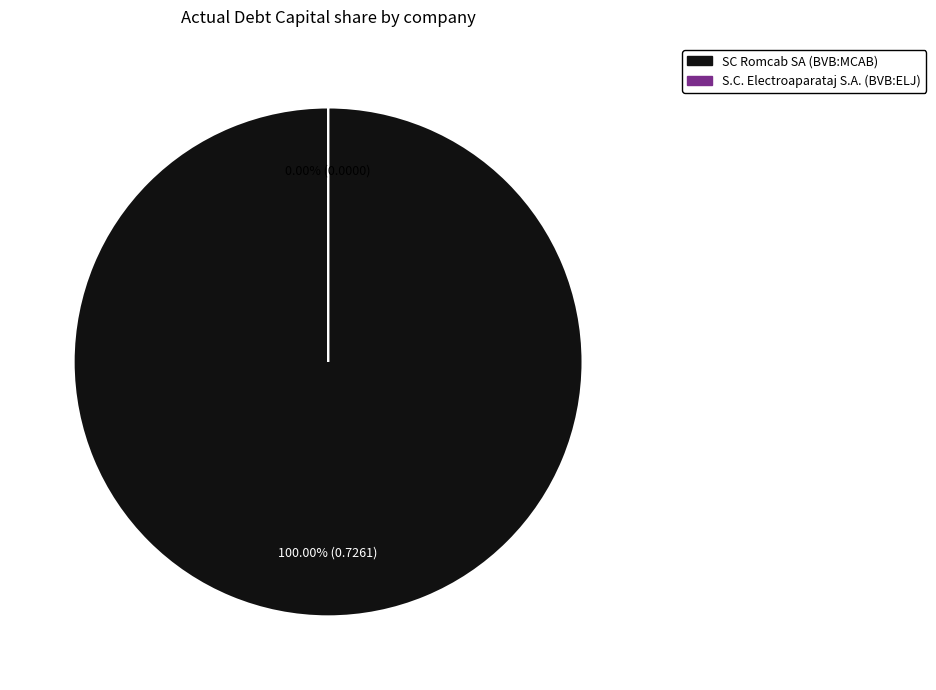

The SC Romcab SA (BVB:MCAB) slice represents 99% of the pie. True or false?

False